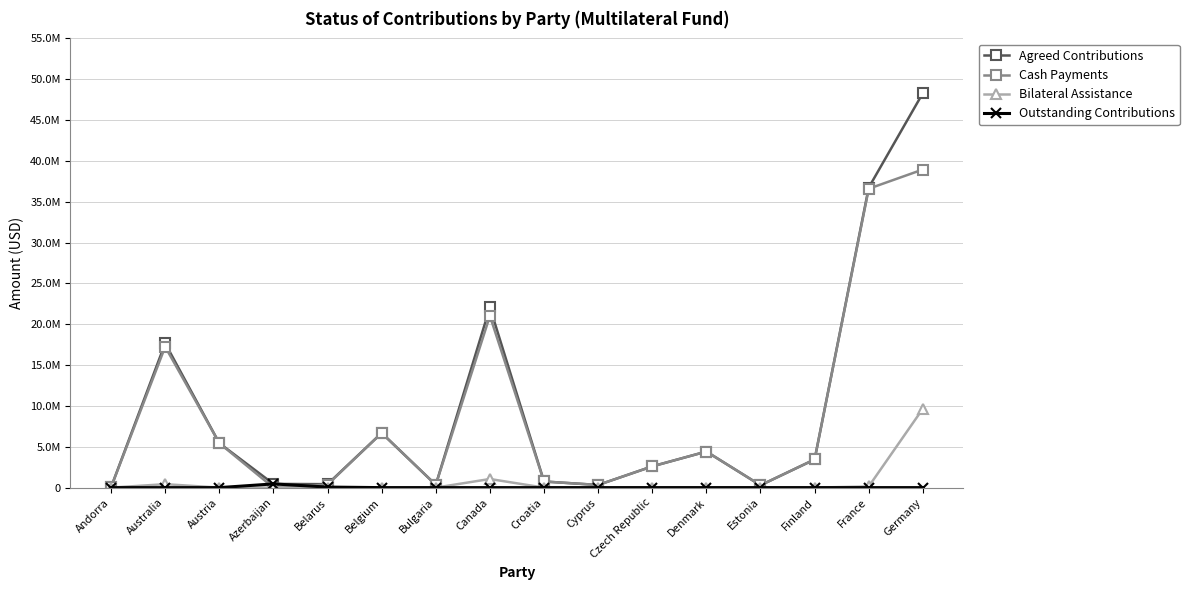

Does the chart have visible grid lines?

Yes